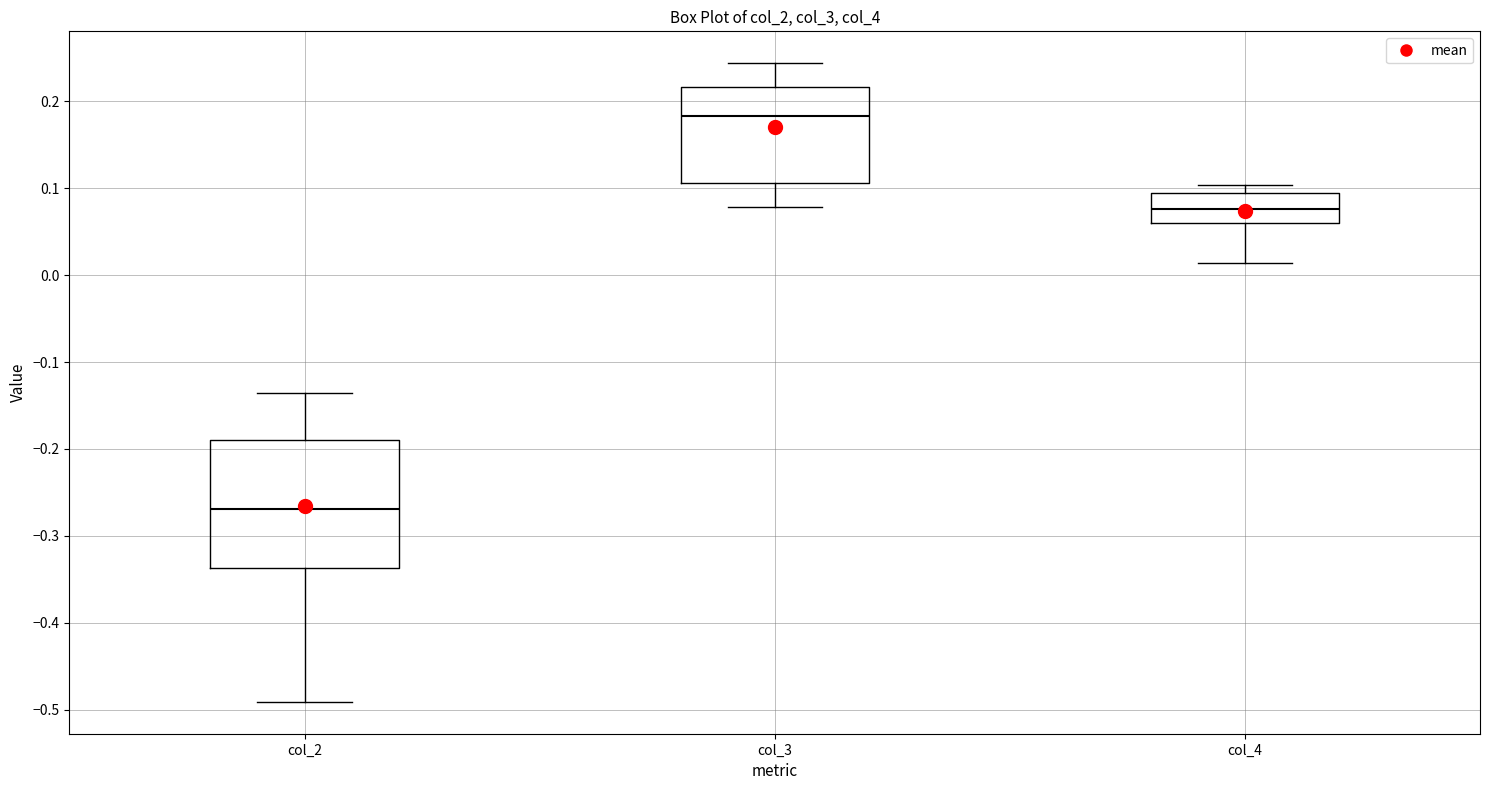

Where is the lower edge of the box for col_3 on the y-axis? The values are not printed on the chart, so give them approximately, as read against the axis.

0.11